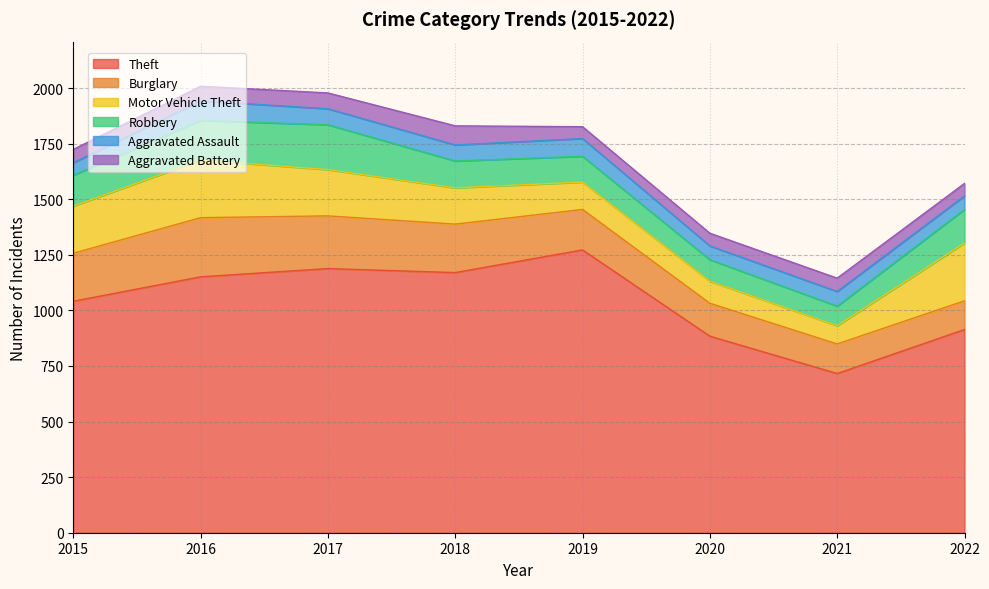

What are all the series names shown in the legend?

Theft, Burglary, Motor Vehicle Theft, Robbery, Aggravated Assault, Aggravated Battery